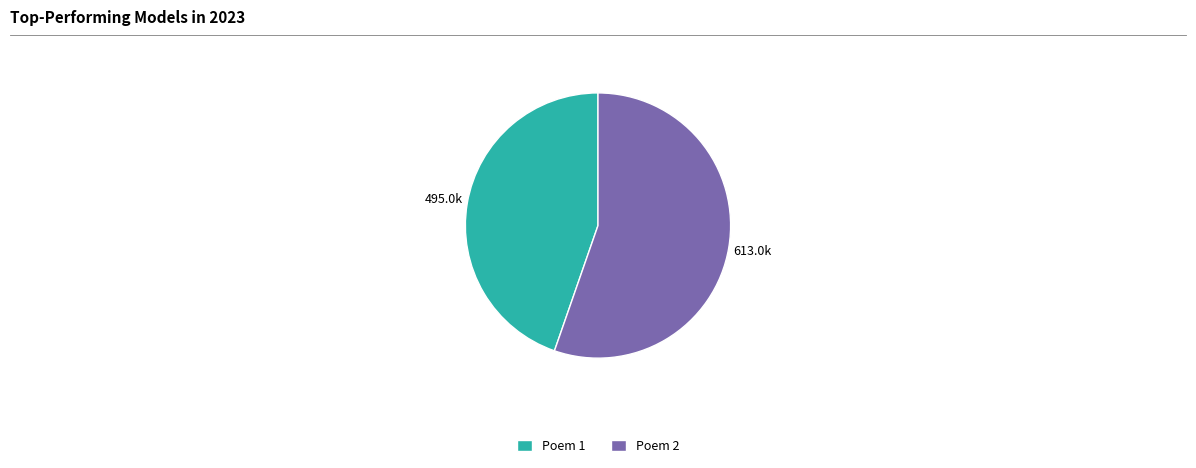

How many slices are in this pie chart?

2